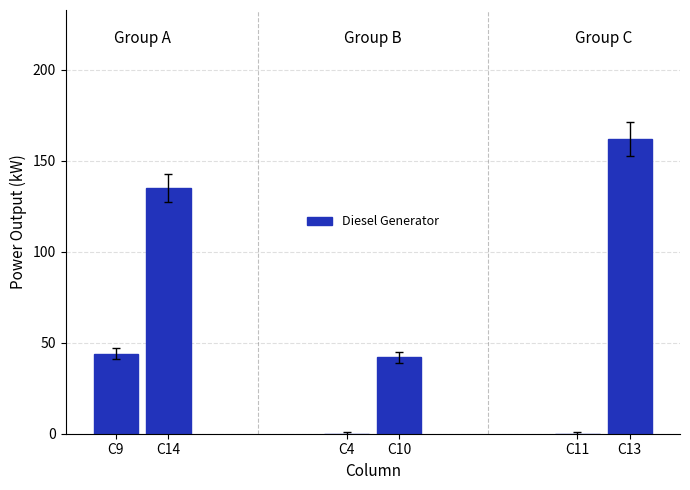

What is the approximate value at C9, to the nearest 50?

50